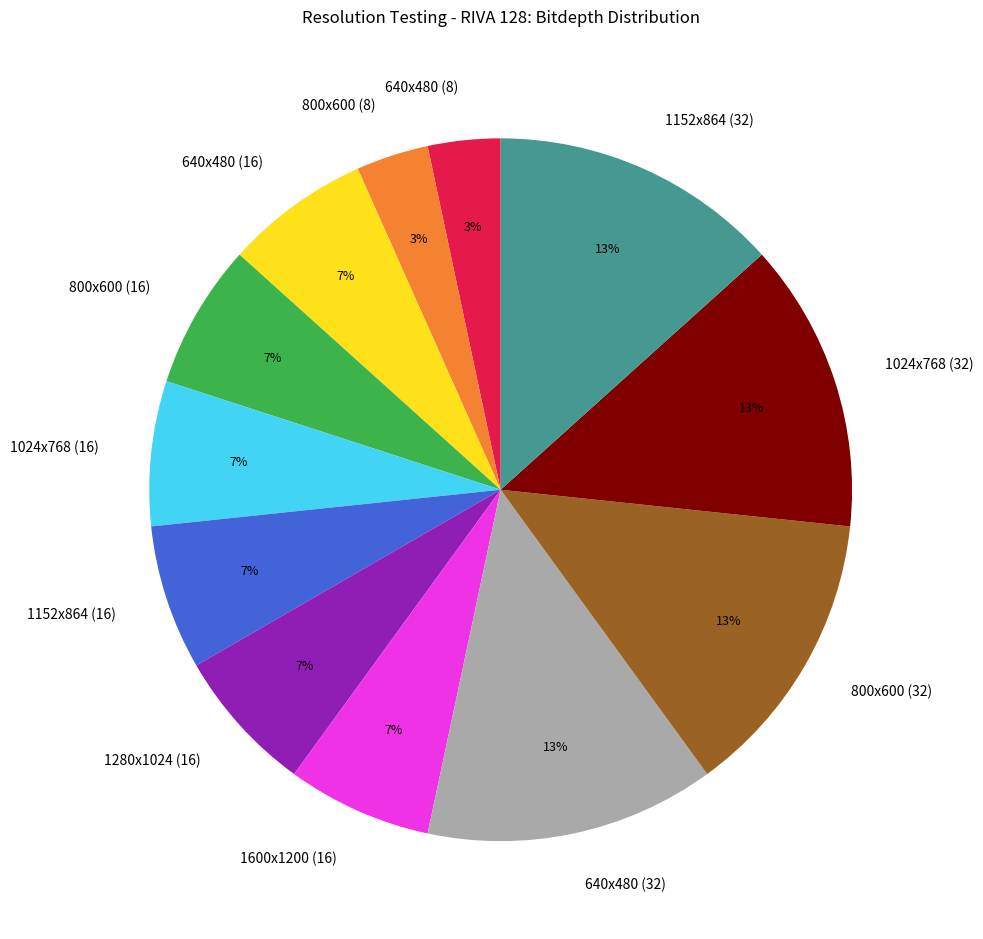

What is the ratio of the value at 640x480 (16) to the value at 800x600 (16)?

1.0